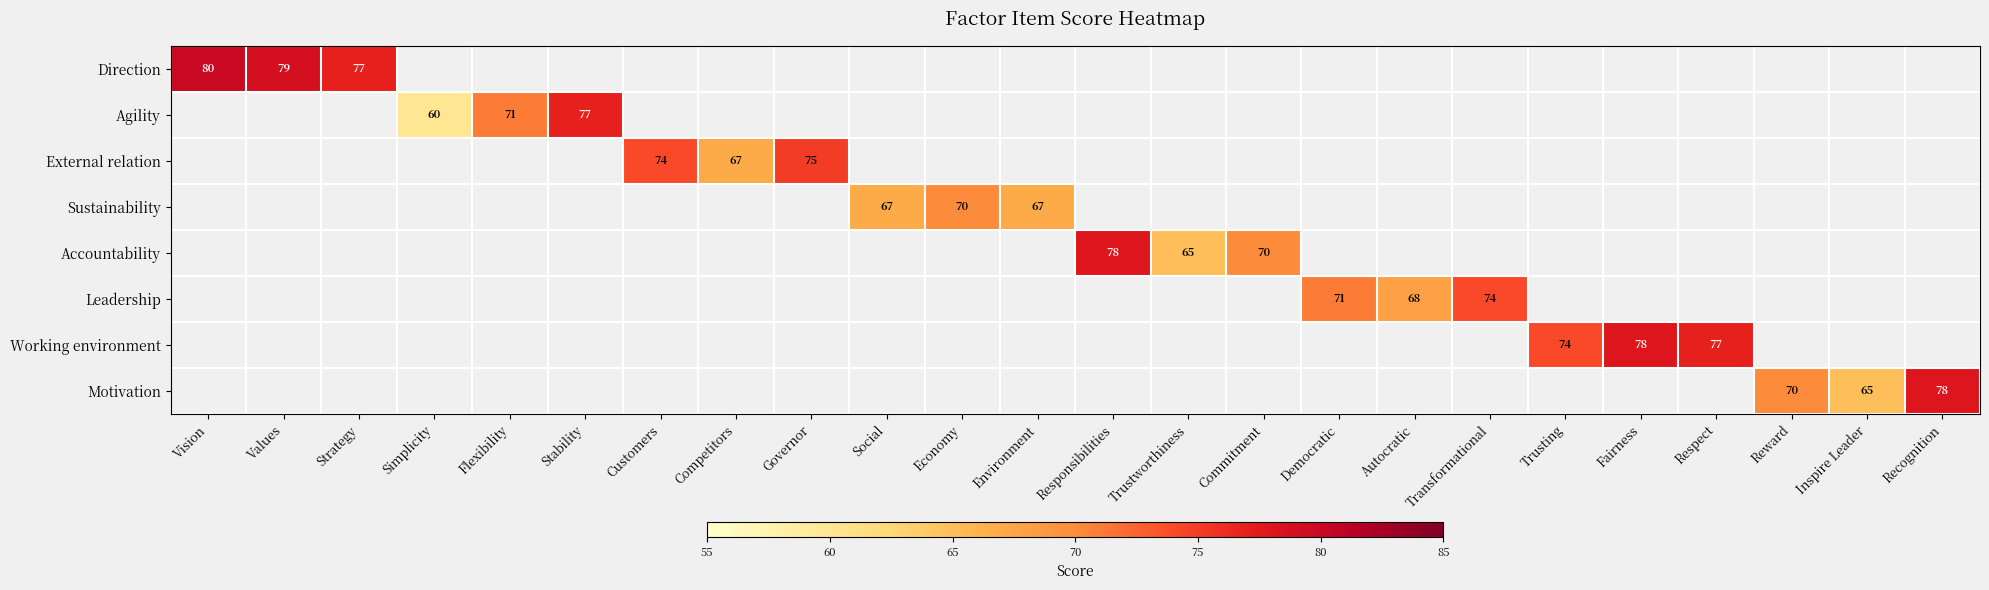

How many categories are shown in the chart?

24